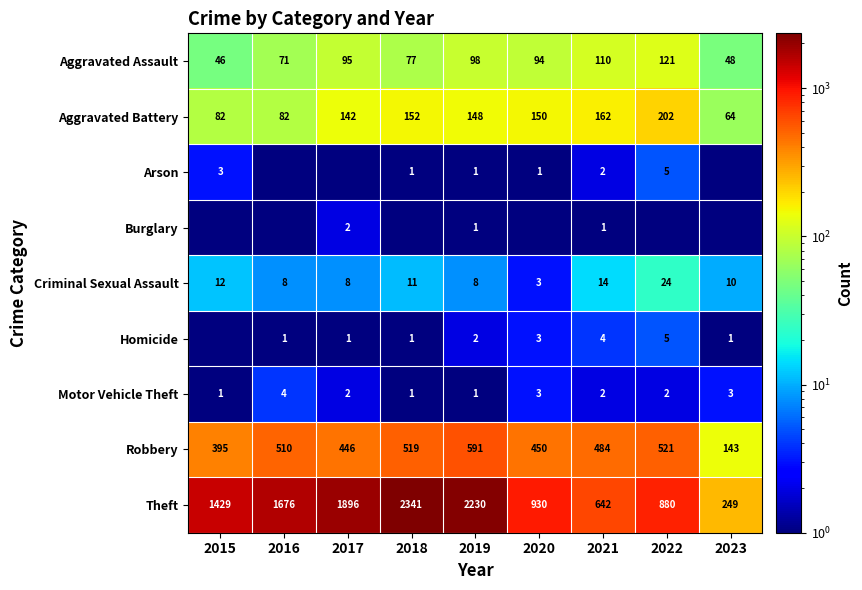

What is the difference between the maximum and minimum values in the Aggravated Battery series?

138.0